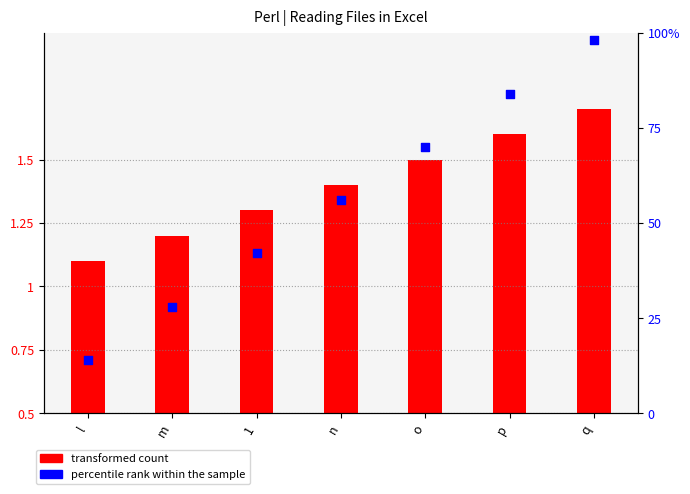

Which series reaches the maximum Y coordinate?

percentile rank within the sample